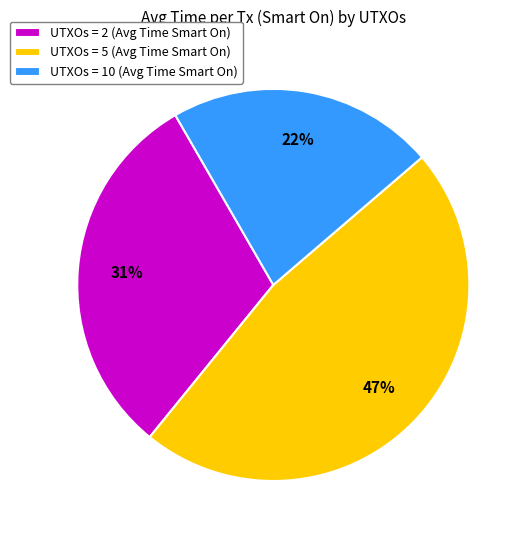

How many segments does this pie chart have?

3